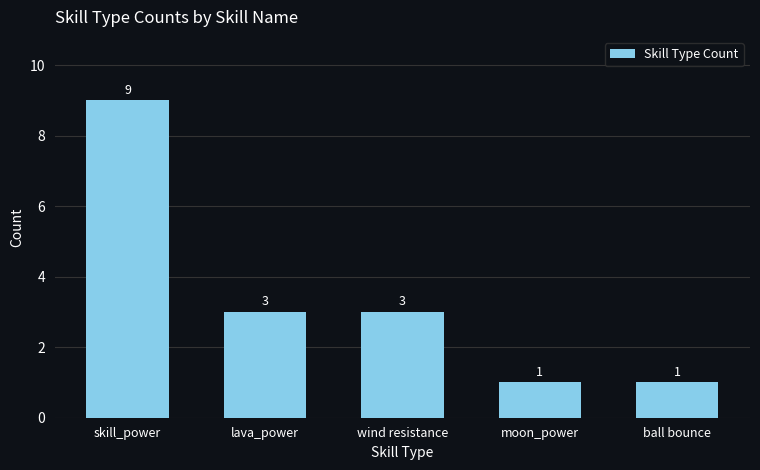

The chart shows a value of 5 at lava_power. True or false?

False